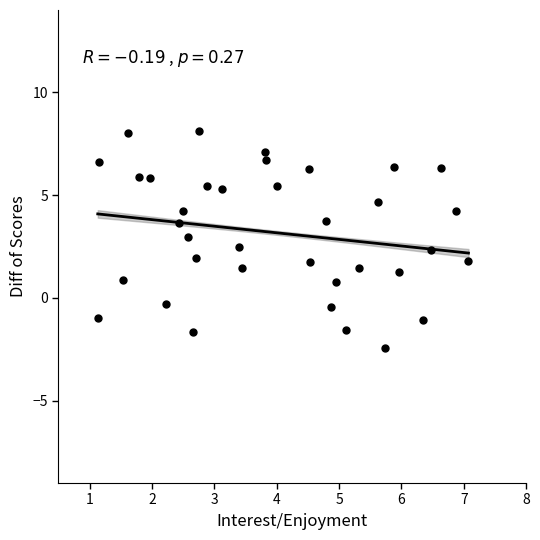

What is the range of X values (max minus min)?

5.9